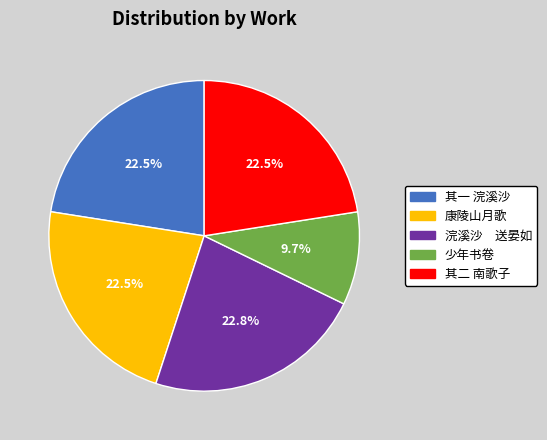

Is there a majority slice in this chart?

No